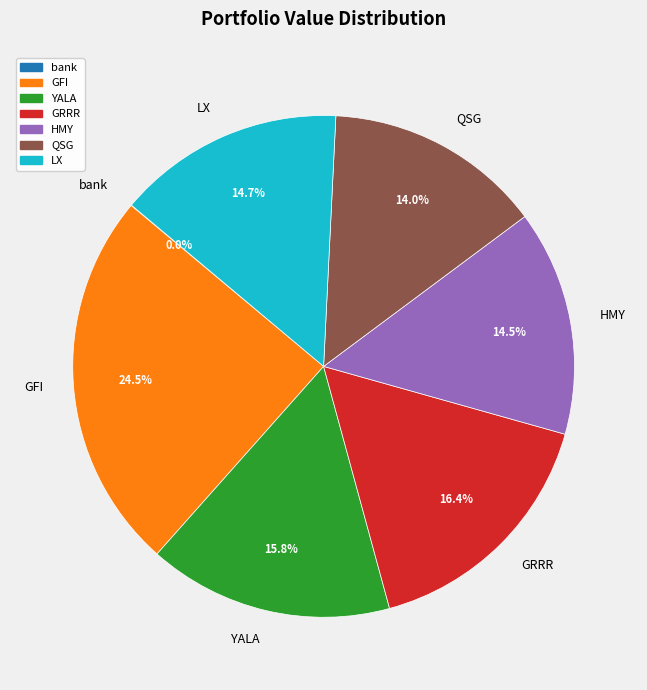

Is there a majority slice in this chart?

No